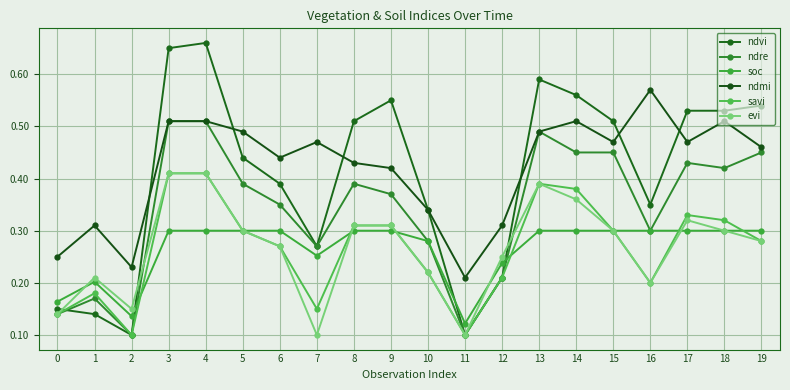

In evi, how many points are lower than both neighbors (excluding endpoints)?

4